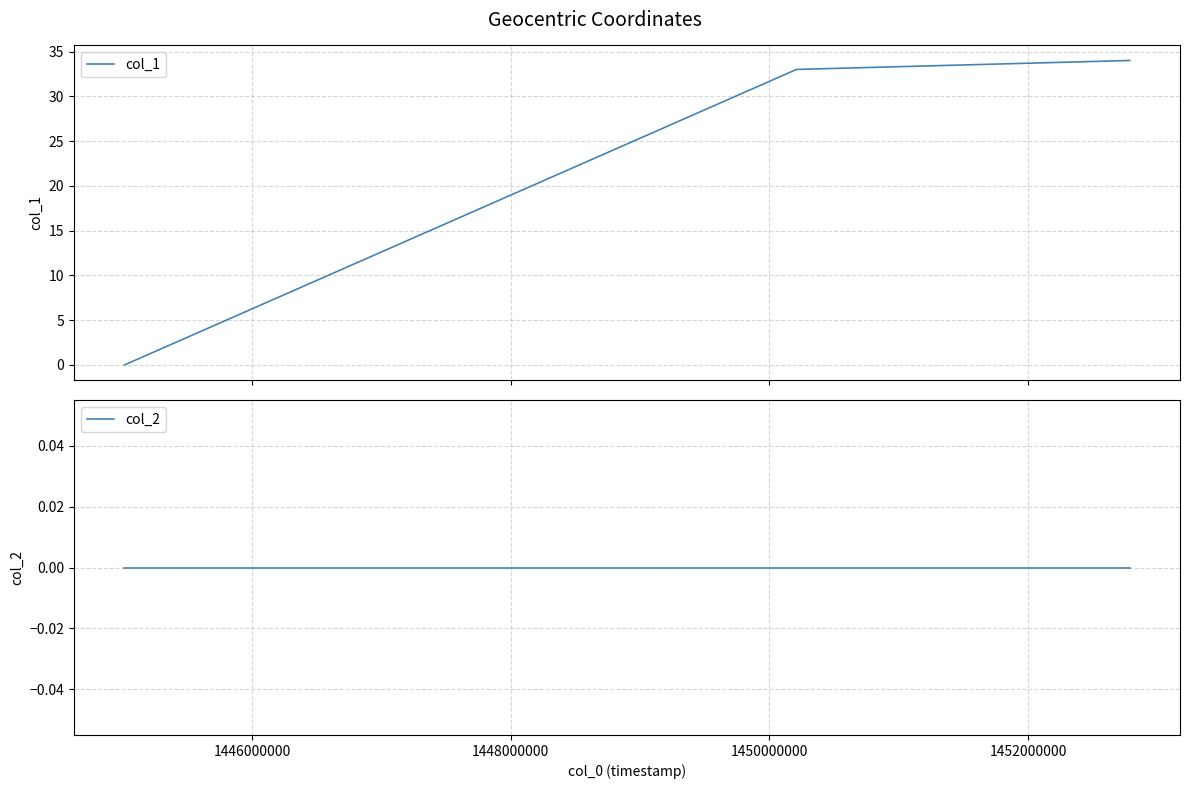

Which series has the largest total across all categories?

col_1